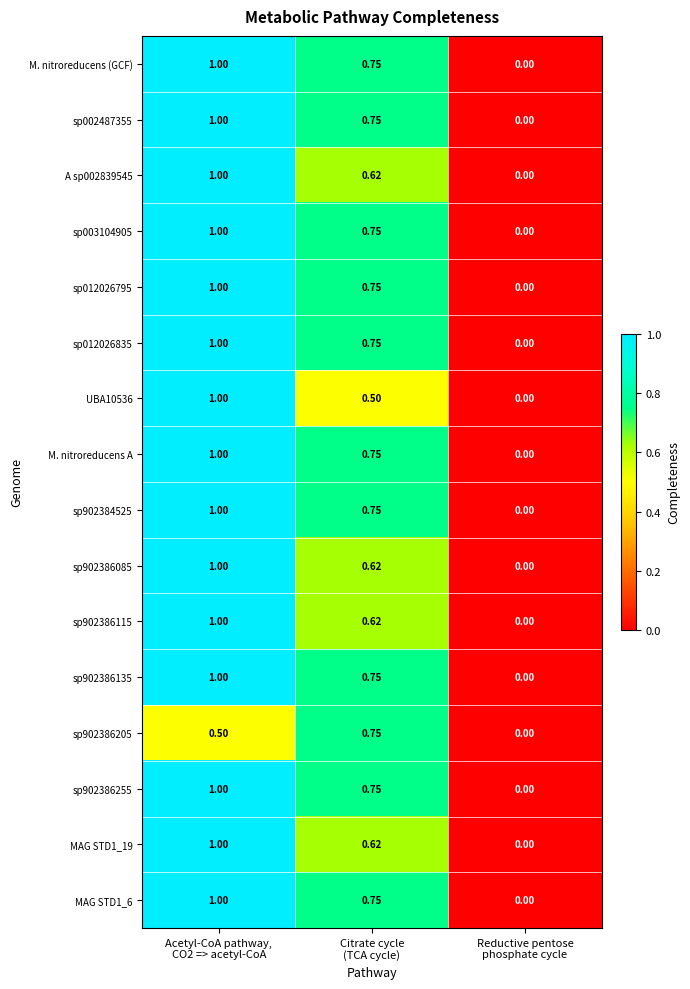

Count the number of categories in the chart.

3